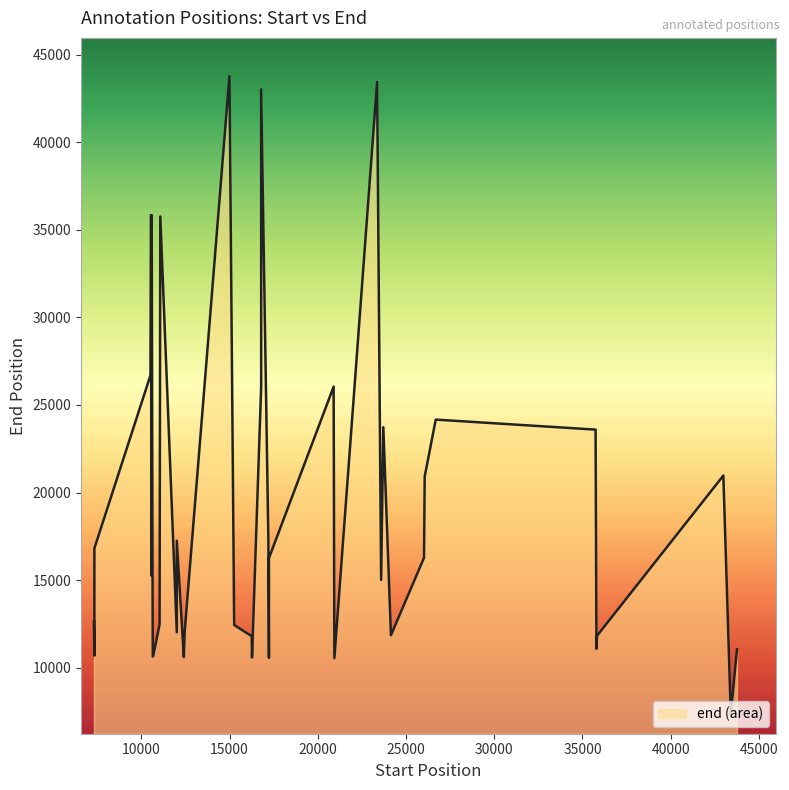

How many interior local valleys (lower than both neighbors) does the data have?

11